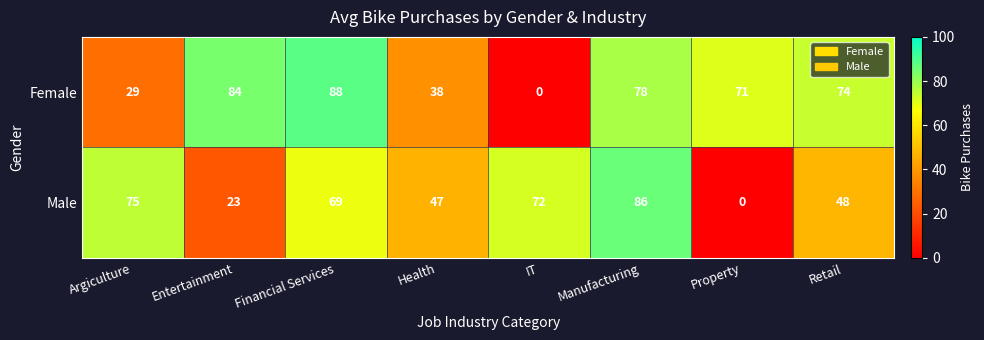

Rank the series by their average value, from highest to lowest.

Female, Male